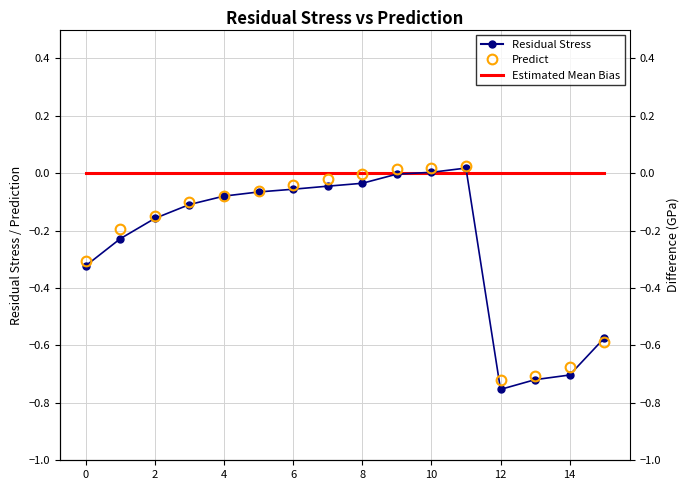

How many interior local valleys does the Residual Stress series have?

1